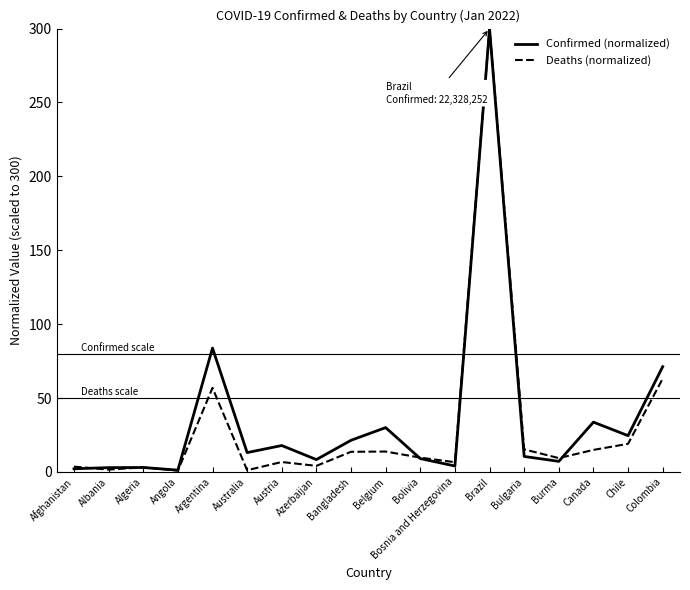

True or false: Deaths (normalized) and Confirmed (normalized) cross at least once.

True